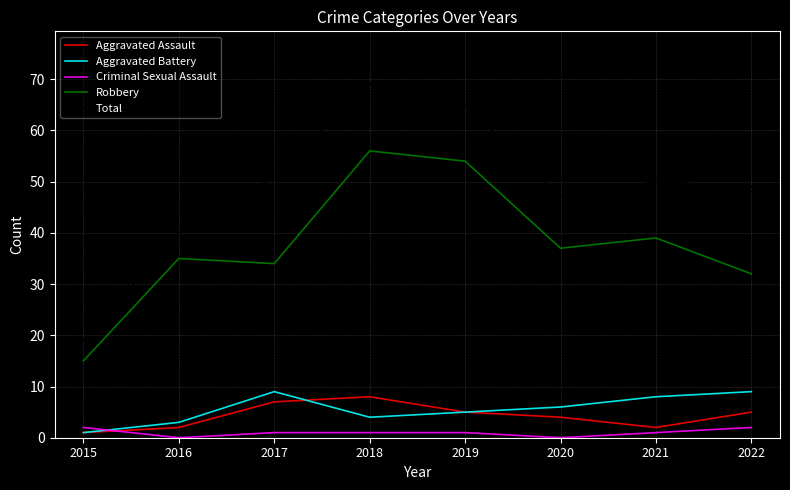

What is the total value across all series at 2018?

138